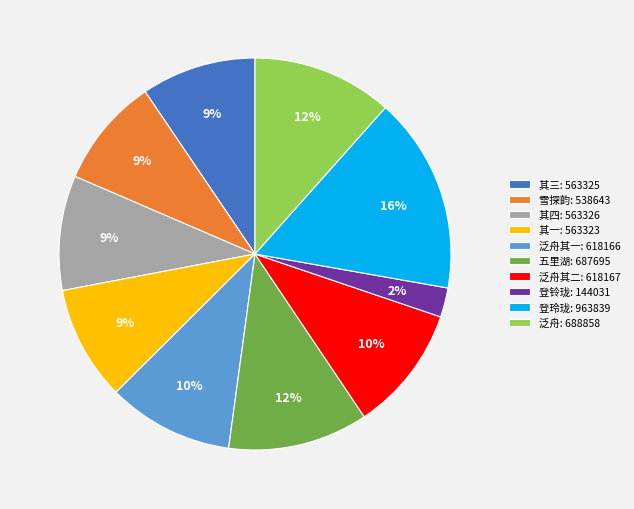

Is it true that 泛舟: 688858 is 12% of the pie?

True